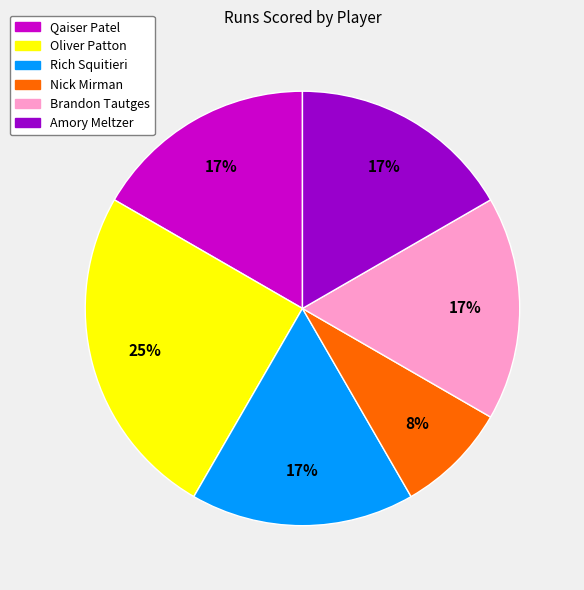

To the nearest percent, what percentage of the pie is Oliver Patton?

25%